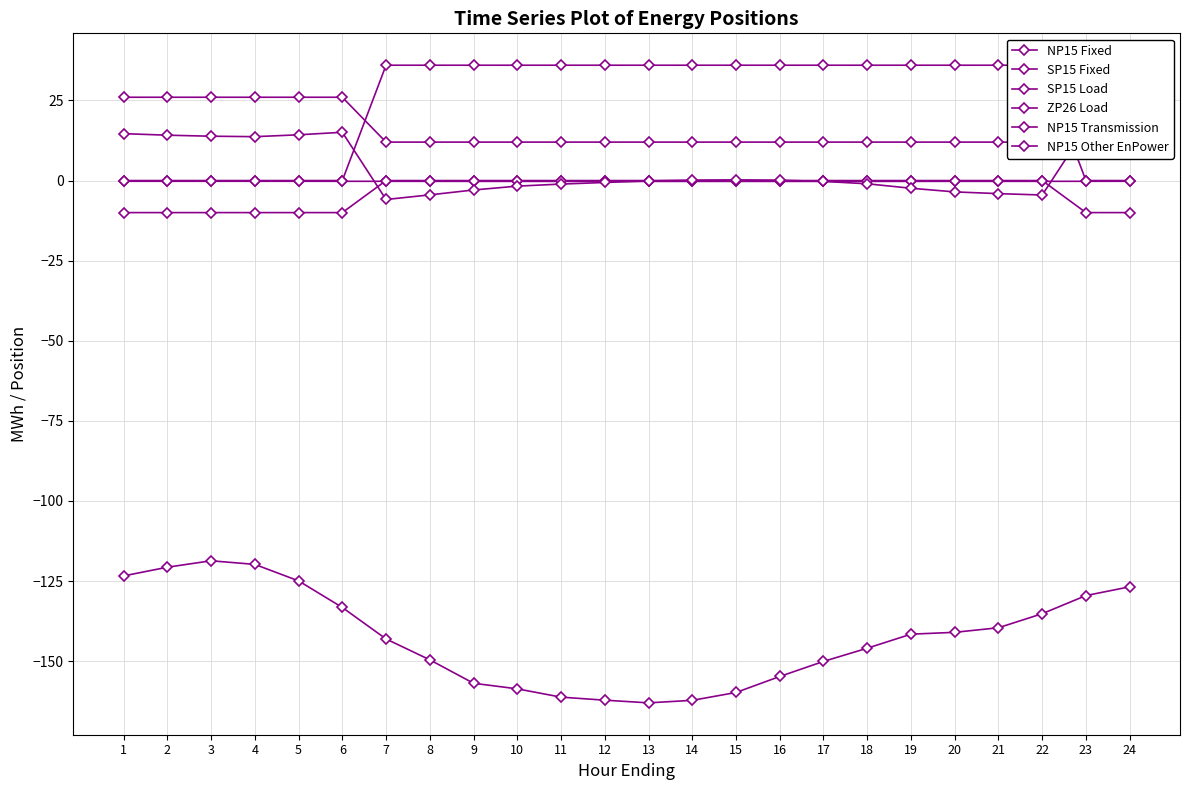

What is the greatest value displayed?

36.0